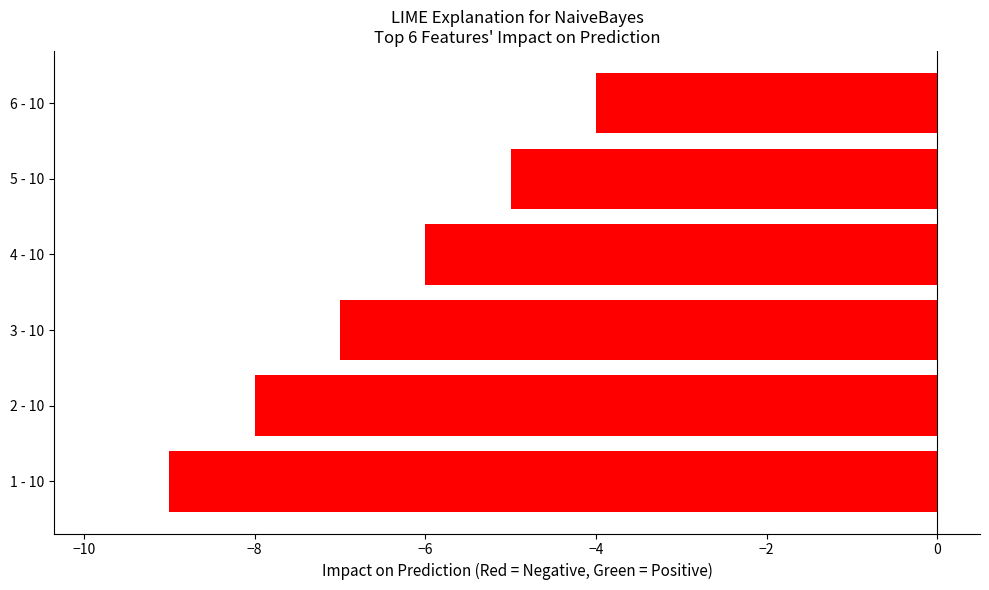

Reading bottom to top, extract all data points from this chart.

-9	-8	-7	-6	-5	-4